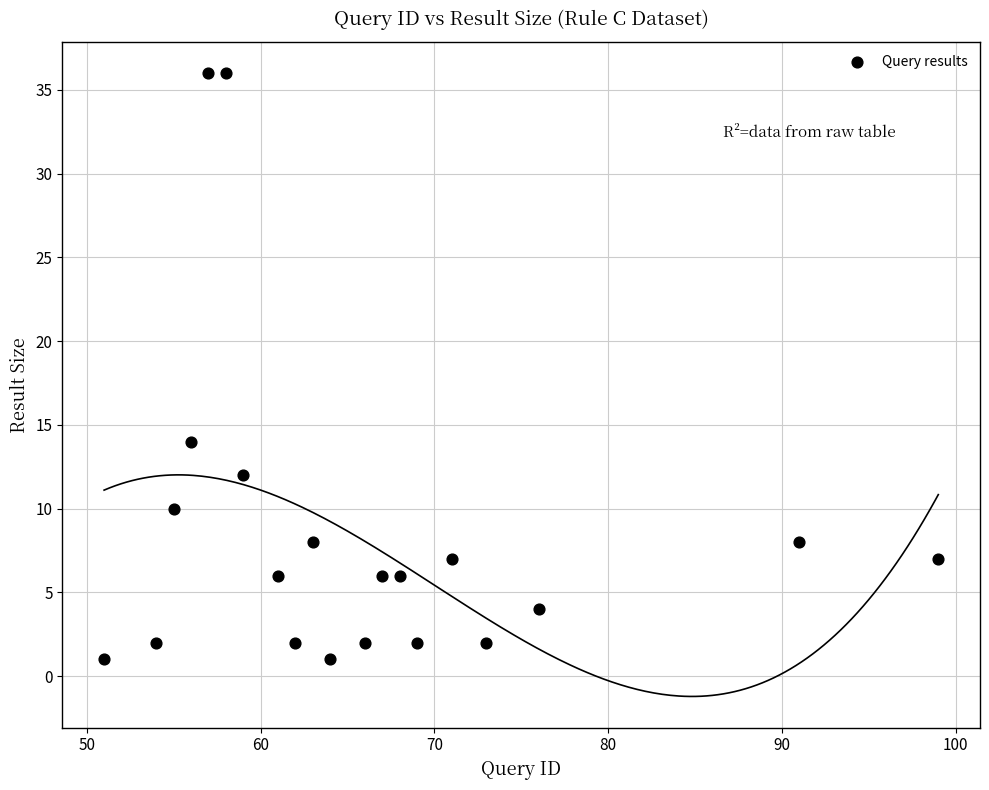

What is the range of Y values (max minus min)?

35